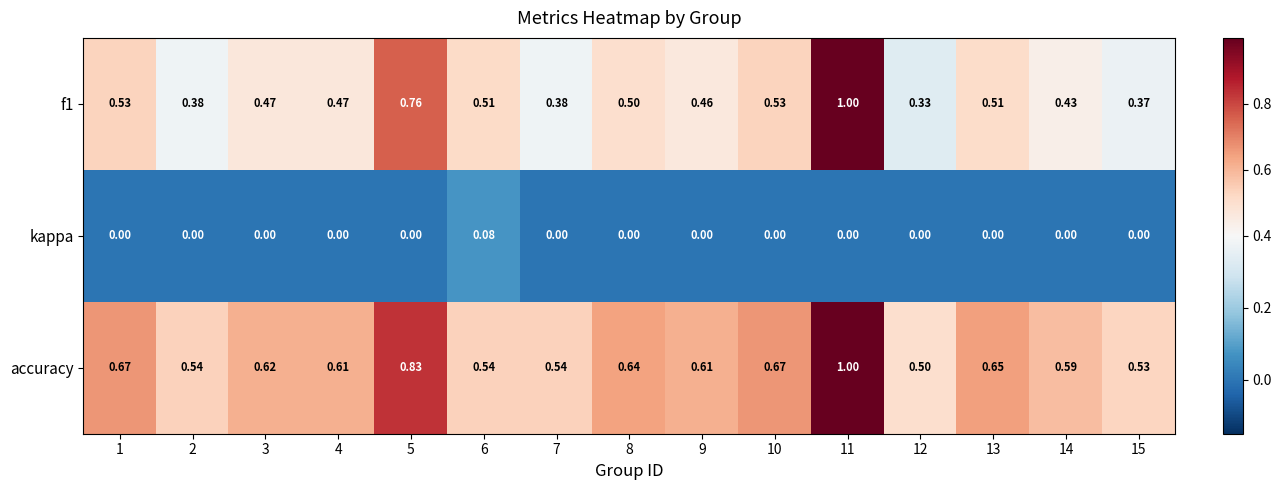

Which series has the largest total across all categories?

accuracy